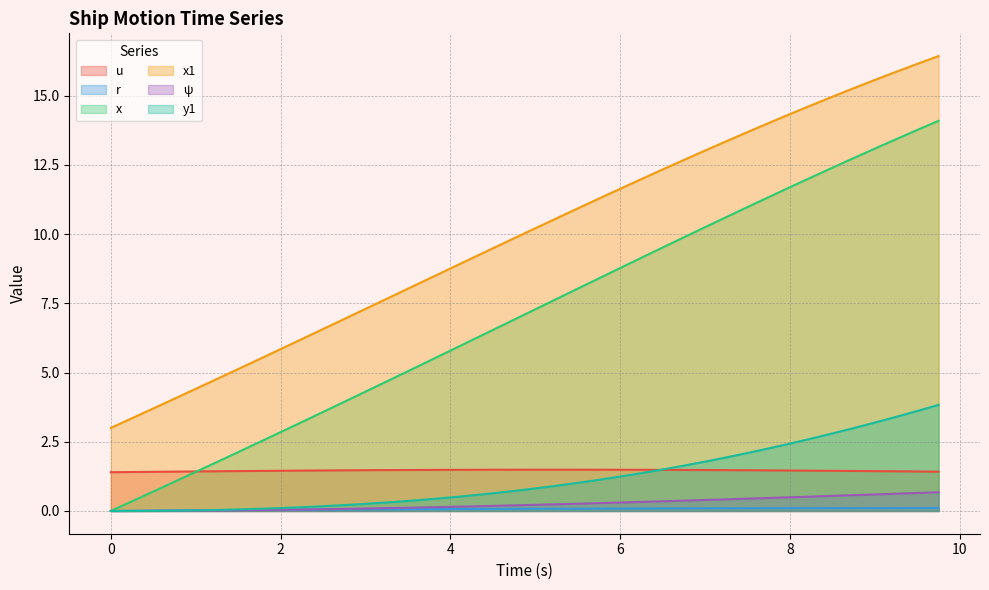

True or false: ψ has a value of 1.0 at 9.5.

False